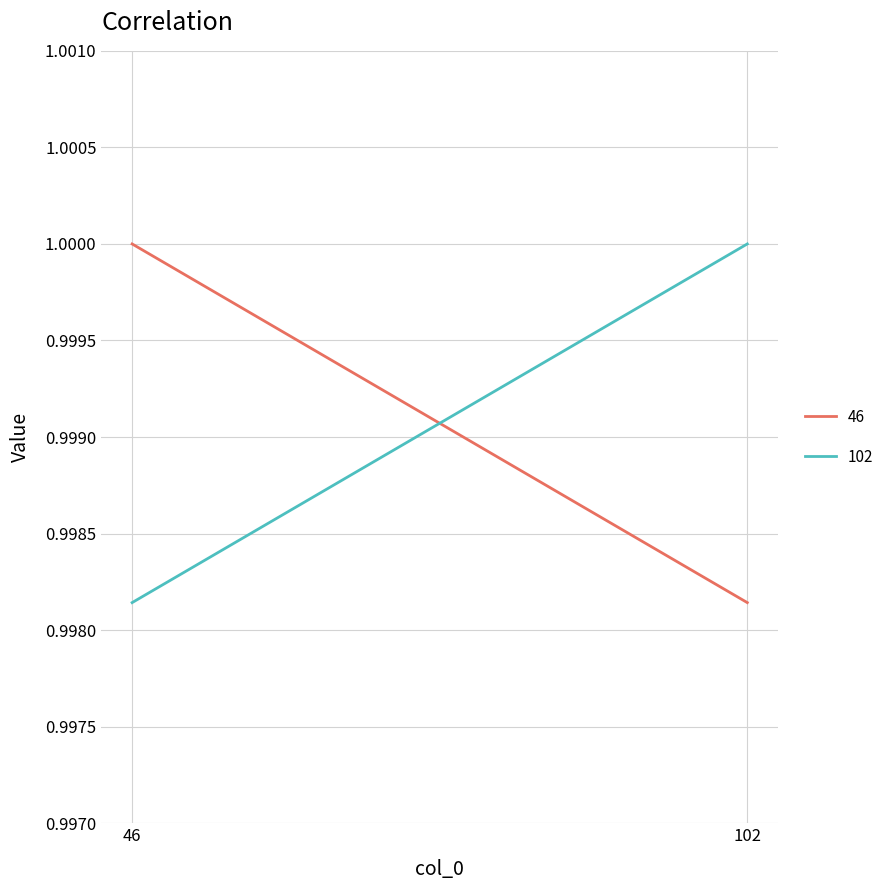

Is it true that 102 equals 1.6 at 102?

False